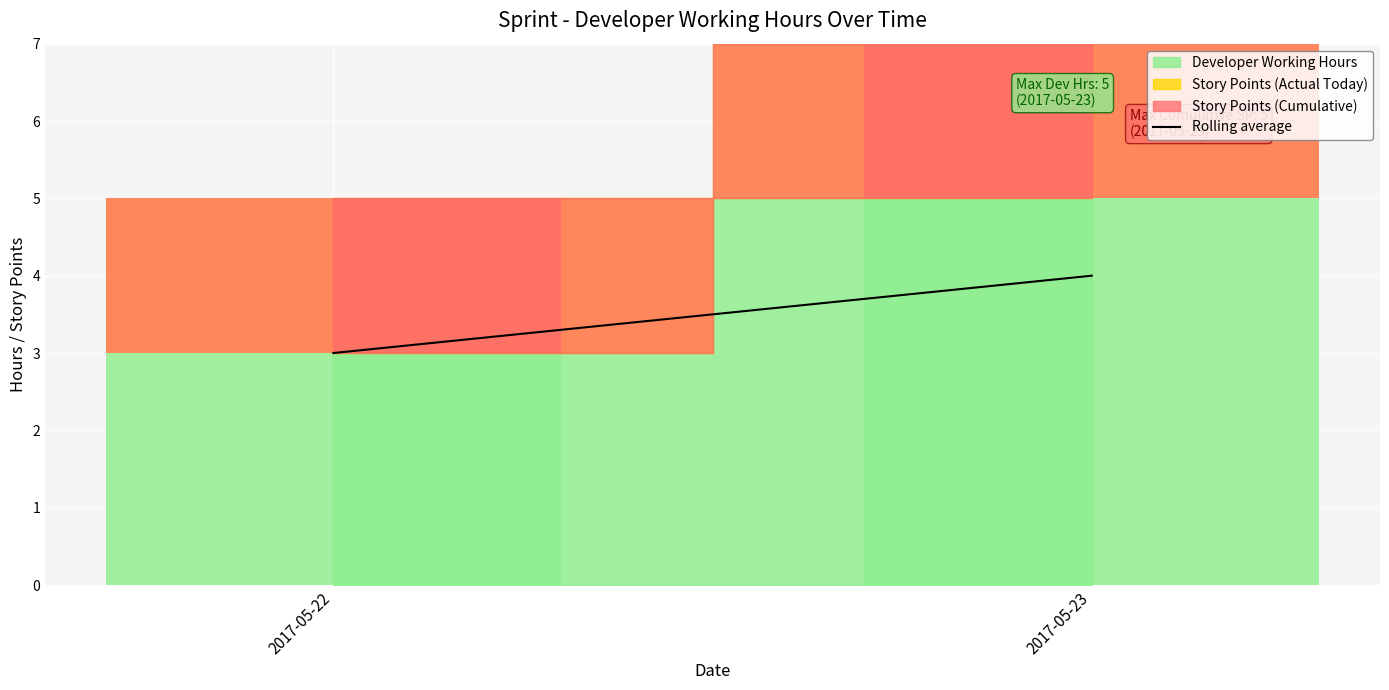

What is the change in value from 2017-05-22 to 2017-05-23?

+1